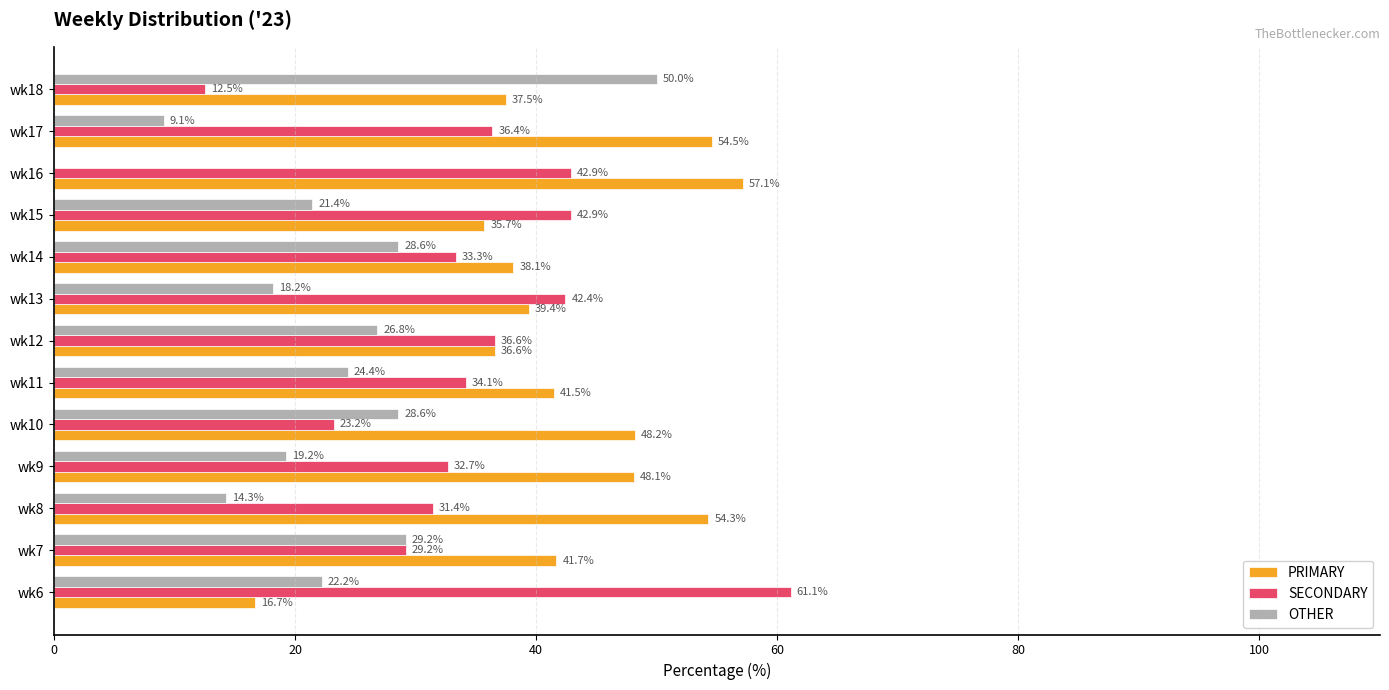

Is it true that SECONDARY equals 21.2 at wk18?

False